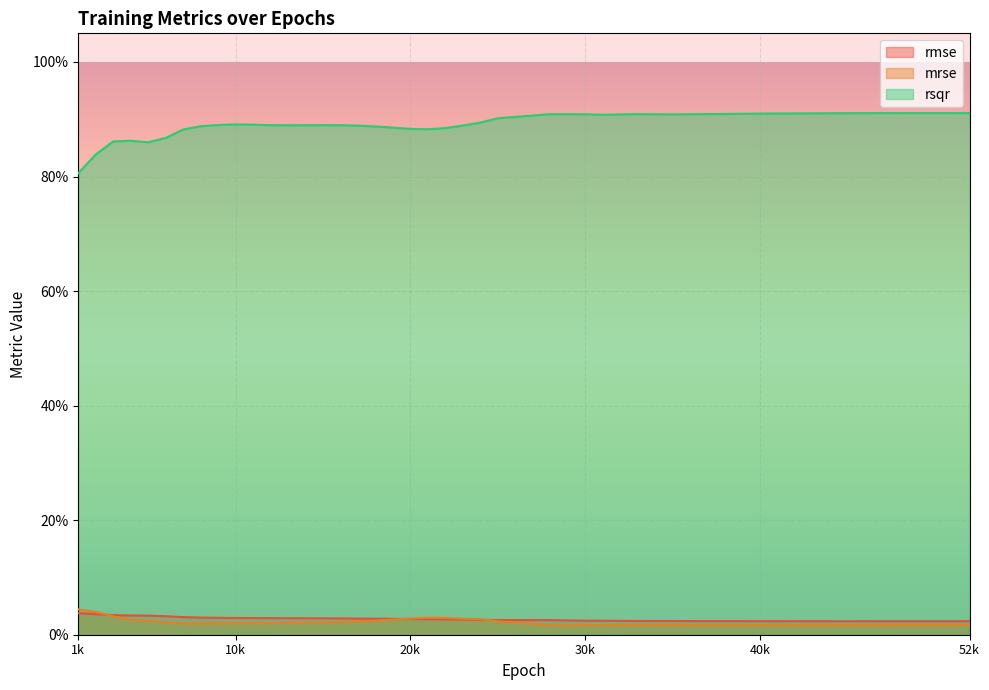

What are all the series names shown in the legend?

rmse, mrse, rsqr